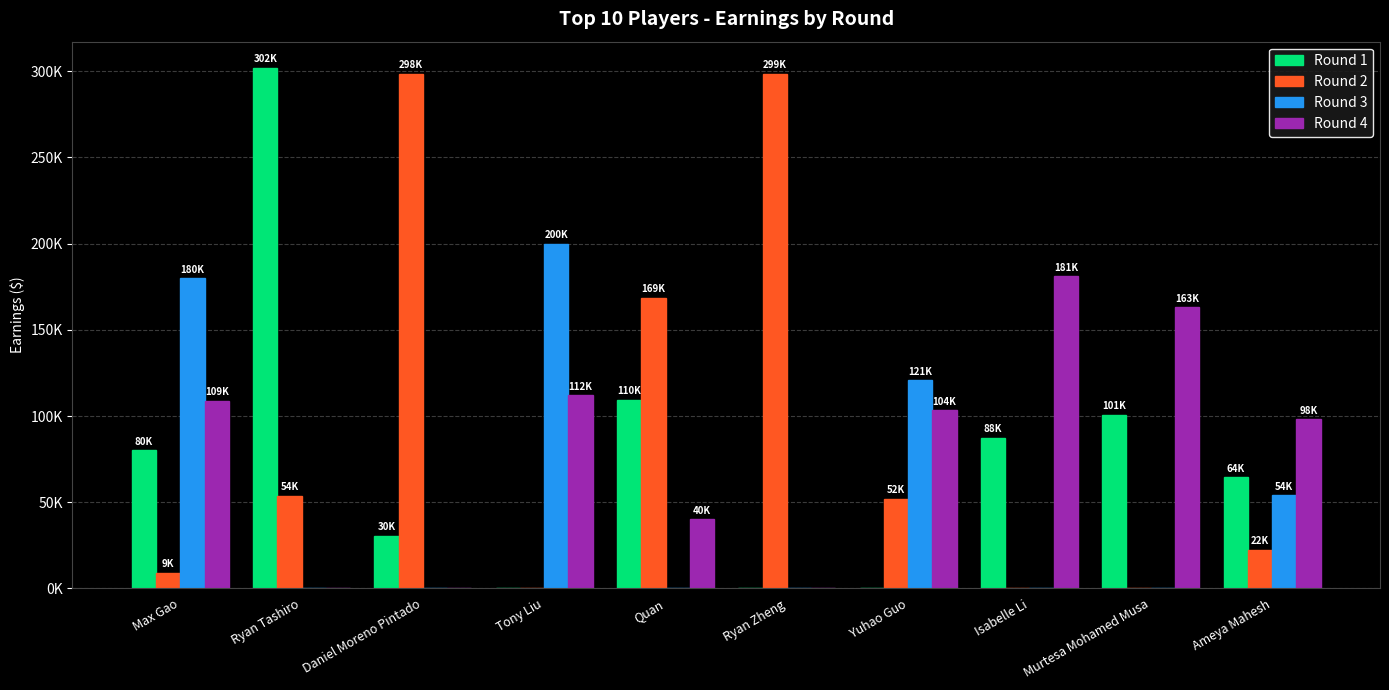

What is the spread (max minus min) of values at Yuhao Guo?

120700